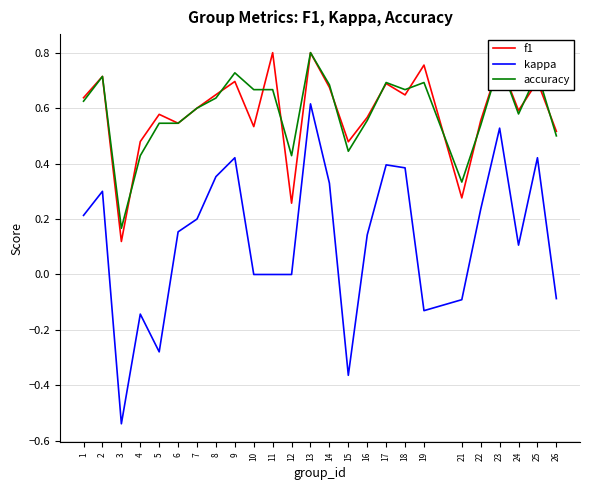

True or false: f1 has more than 1 interior local peaks.

True